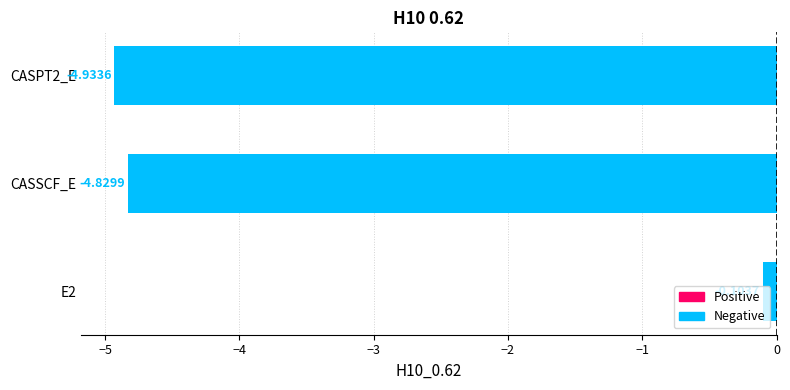

Which category has the highest value across all series?

E2